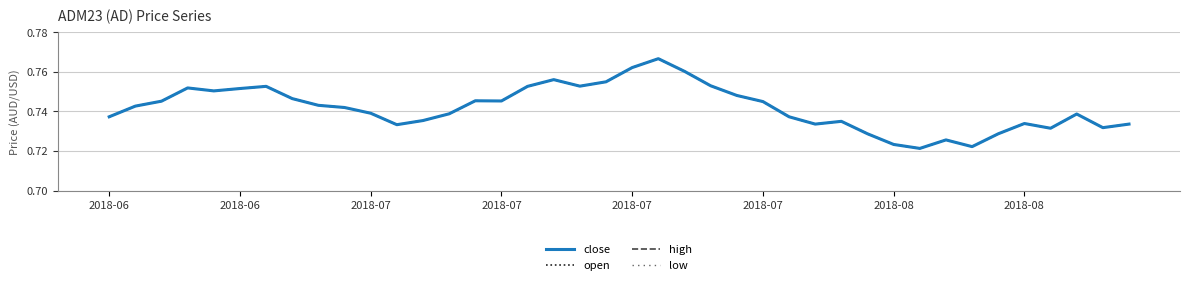

Rank the categories by close value from highest to lowest.

21, 20, 22, 17, 19, 23, 18, 2018-08, 16, 2018-07, 2018-07, 2018-07, 24, 2018-08, 14, 15, 2018-07, 25, 8, 2018-06, 9, 10, 13, 37, 2018-06, 26, 12, 28, 35, 27, 39, 11, 38, 36, 29, 34, 32, 30, 33, 31